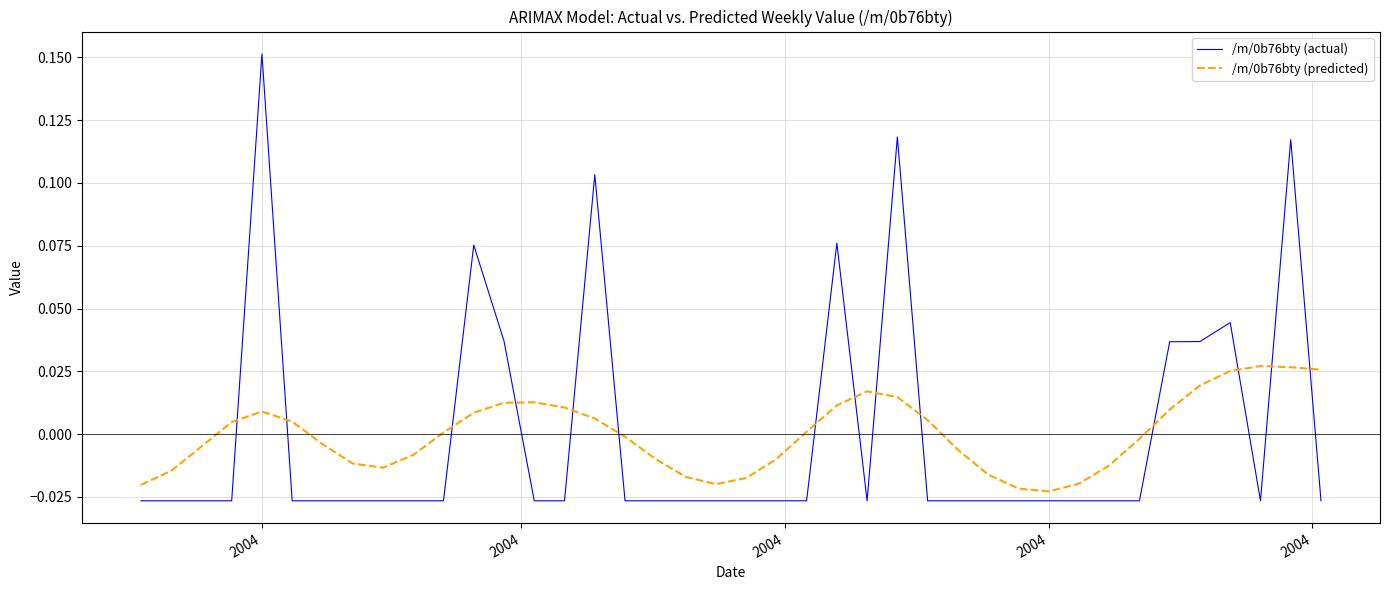

Does the chart have visible grid lines?

Yes